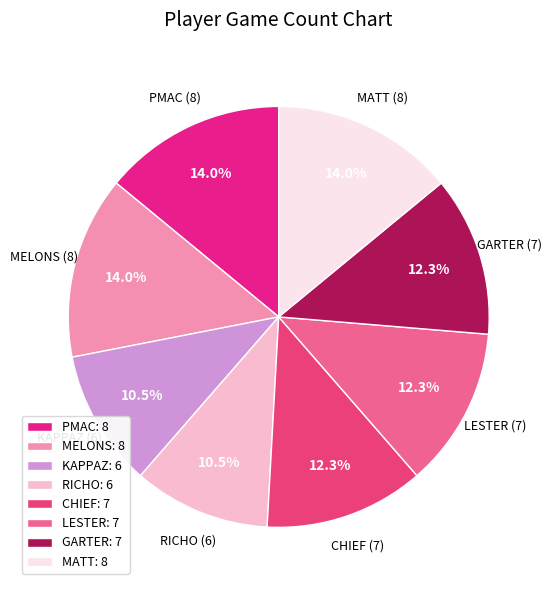

Is it true that MATT is 14% of the pie?

True